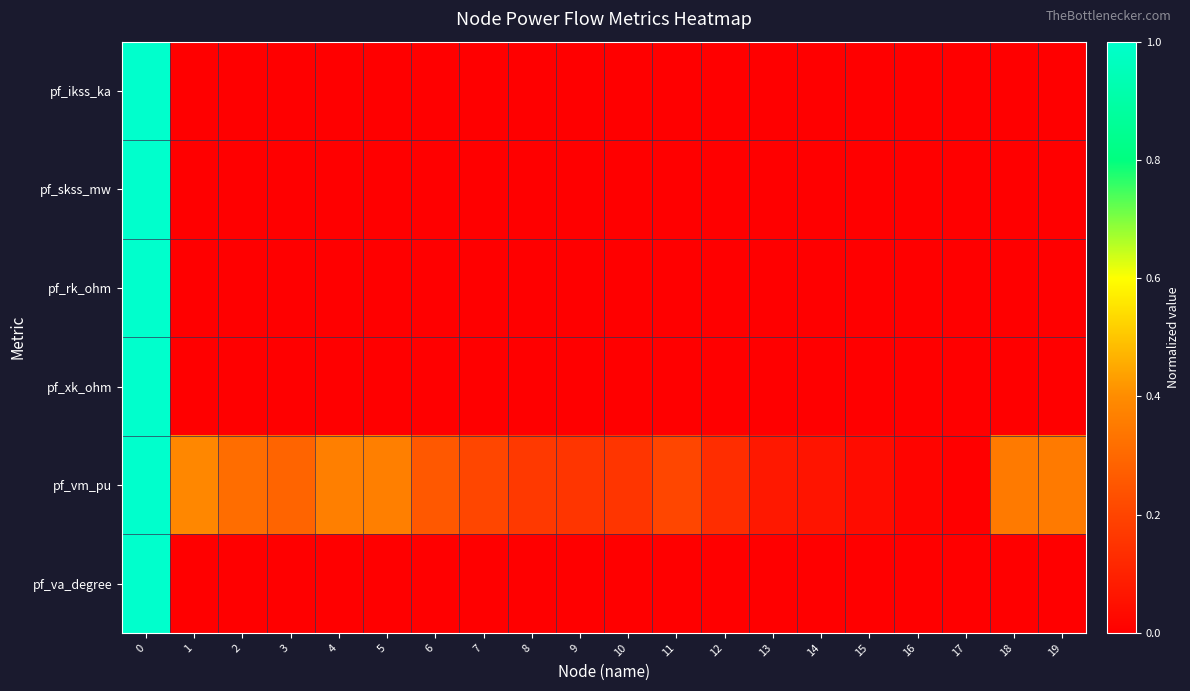

What is the total value across all series at 10?

0.2